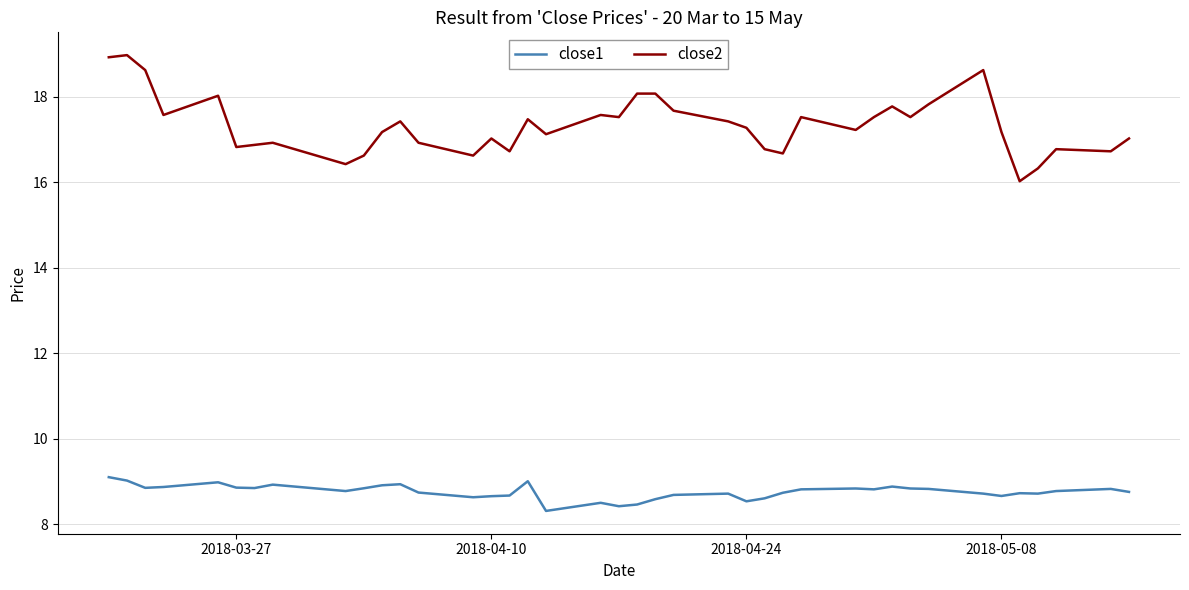

Rank the series by their average value, from lowest to highest.

close1, close2